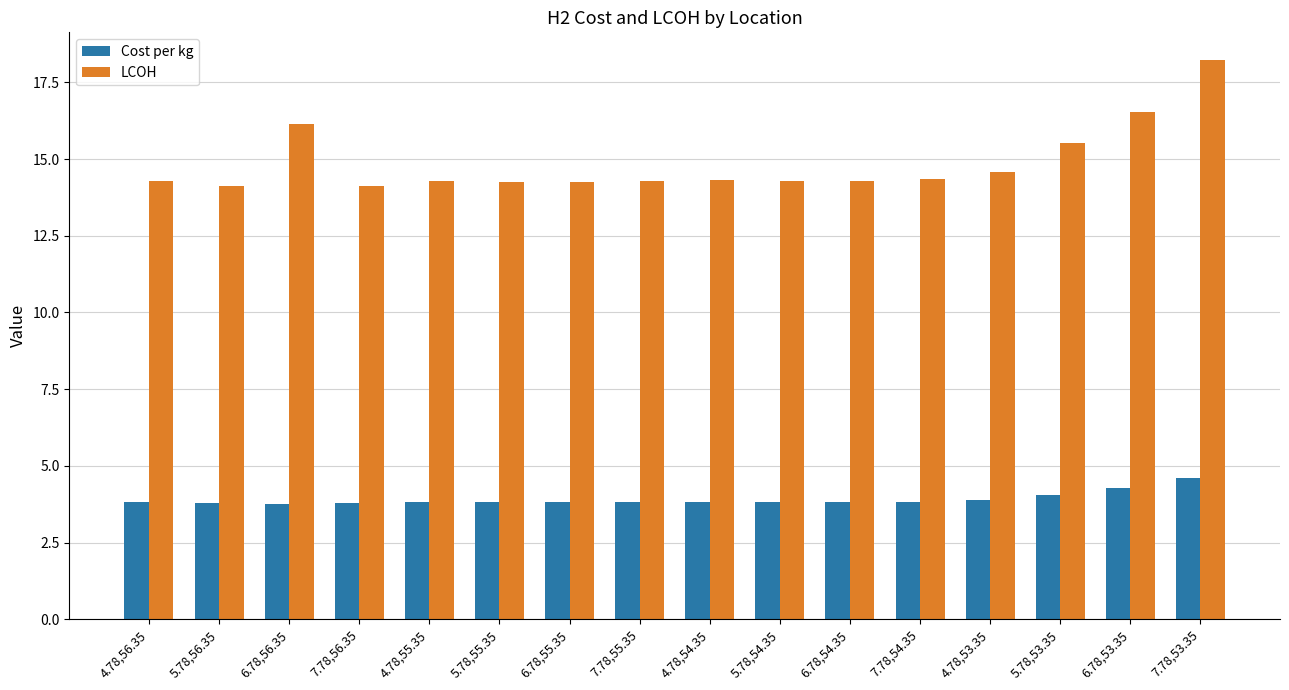

What position from the left is 7.78,56.35?

4